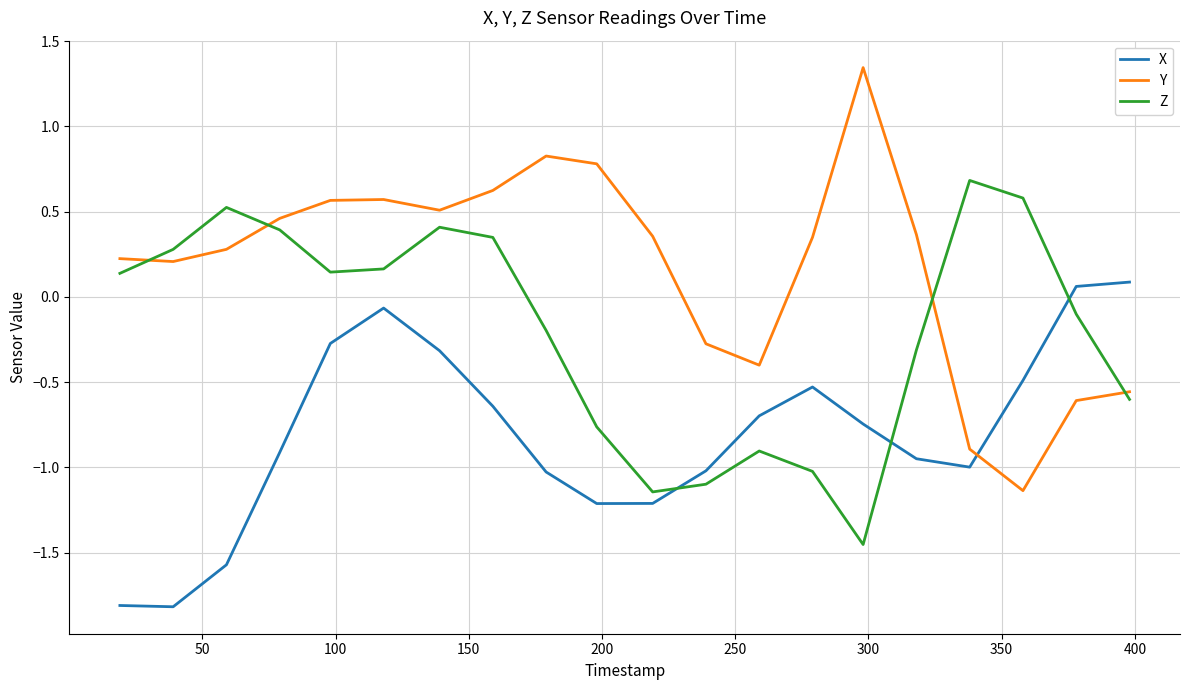

What is the smallest value displayed?

-1.8